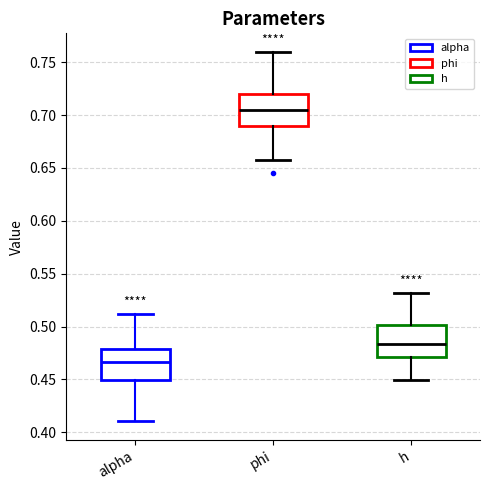

Where is the upper edge of the box for phi on the y-axis? The values are not printed on the chart, so give them approximately, as read against the axis.

0.720